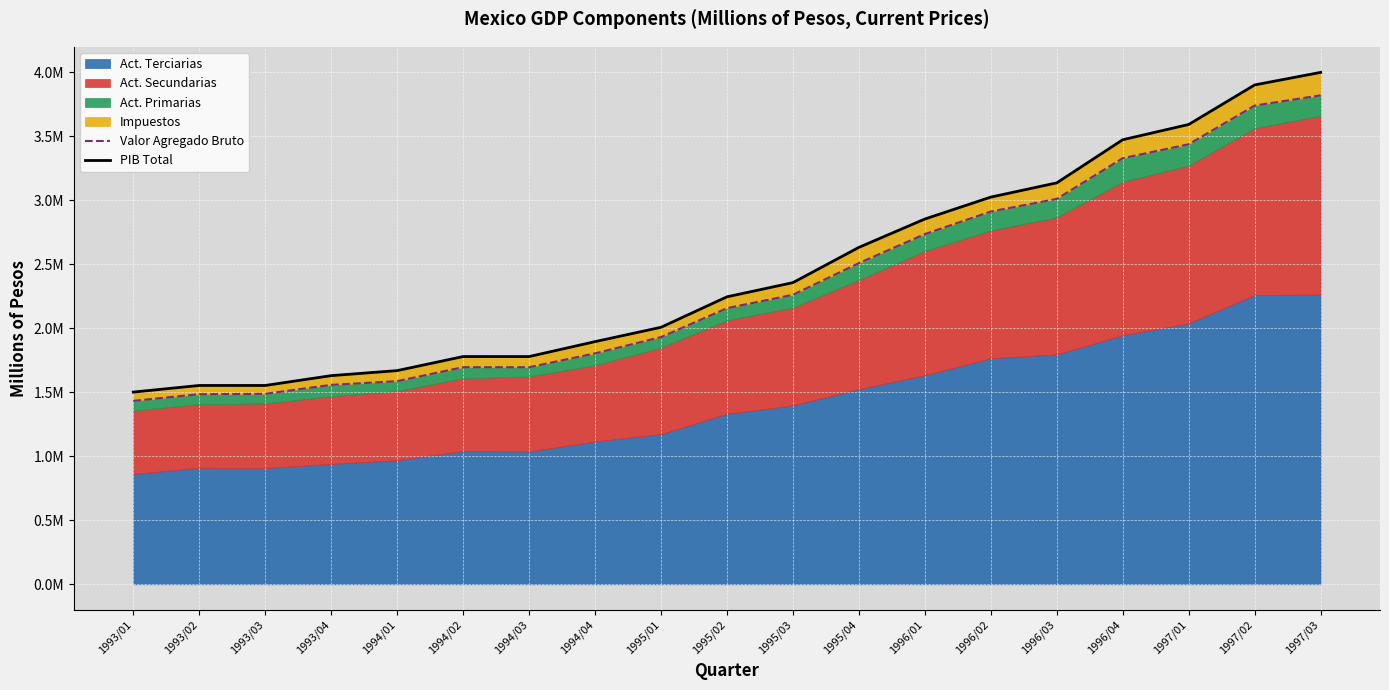

The value of PIB Total at 1993/02 is 1553803.2. True or false?

True